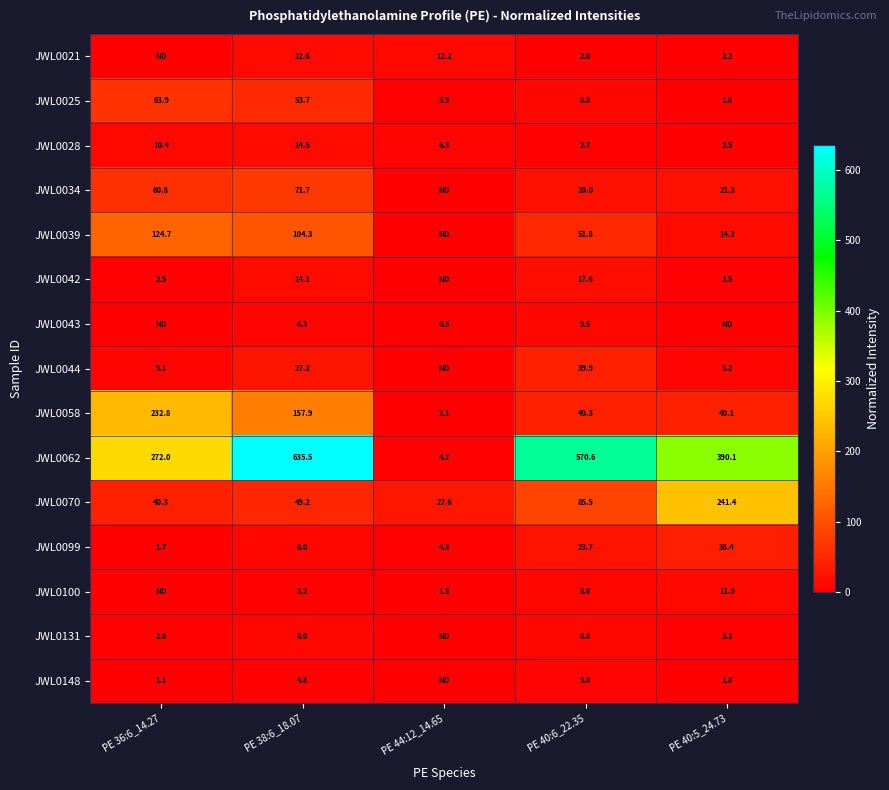

Read the JWL0070 value at PE 38:6_18.07.

49.2